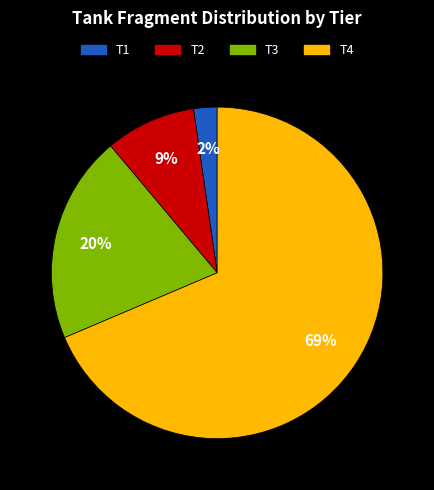

What is the majority slice?

T4